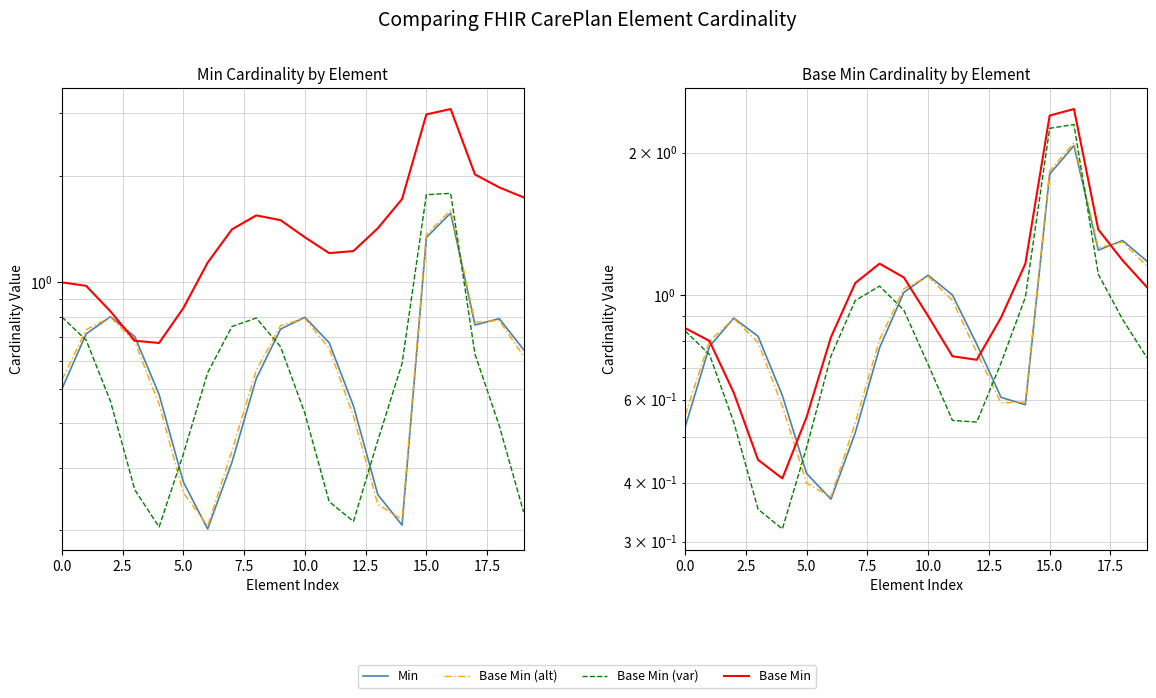

What is the highest value of the Min series?

2.1